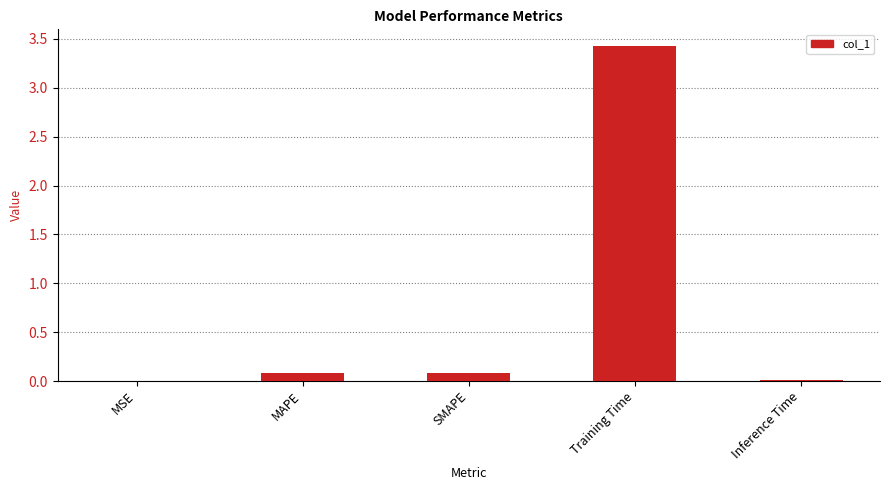

True or false: the data shows 3.4 at Training Time.

True